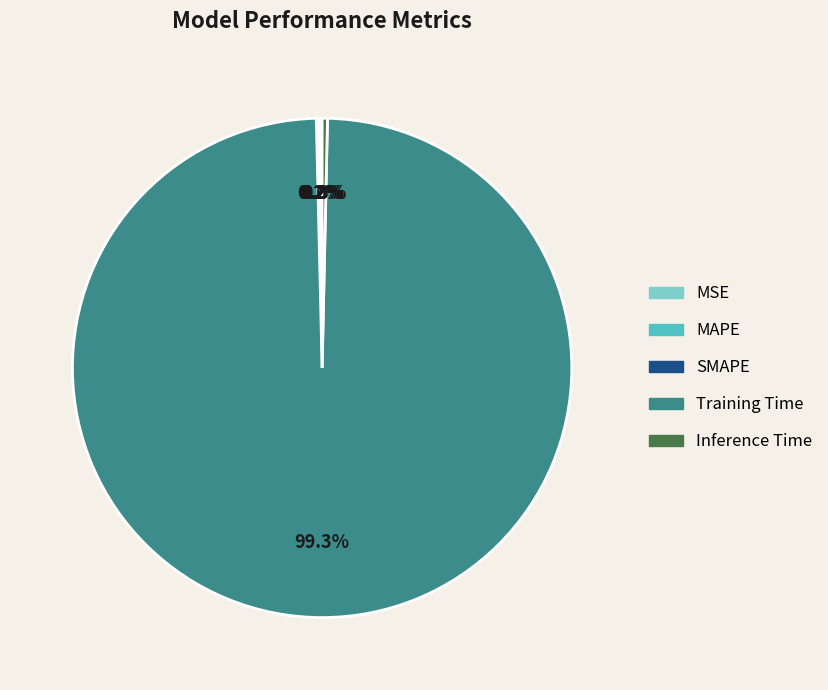

What is the largest slice in the pie chart?

Training Time